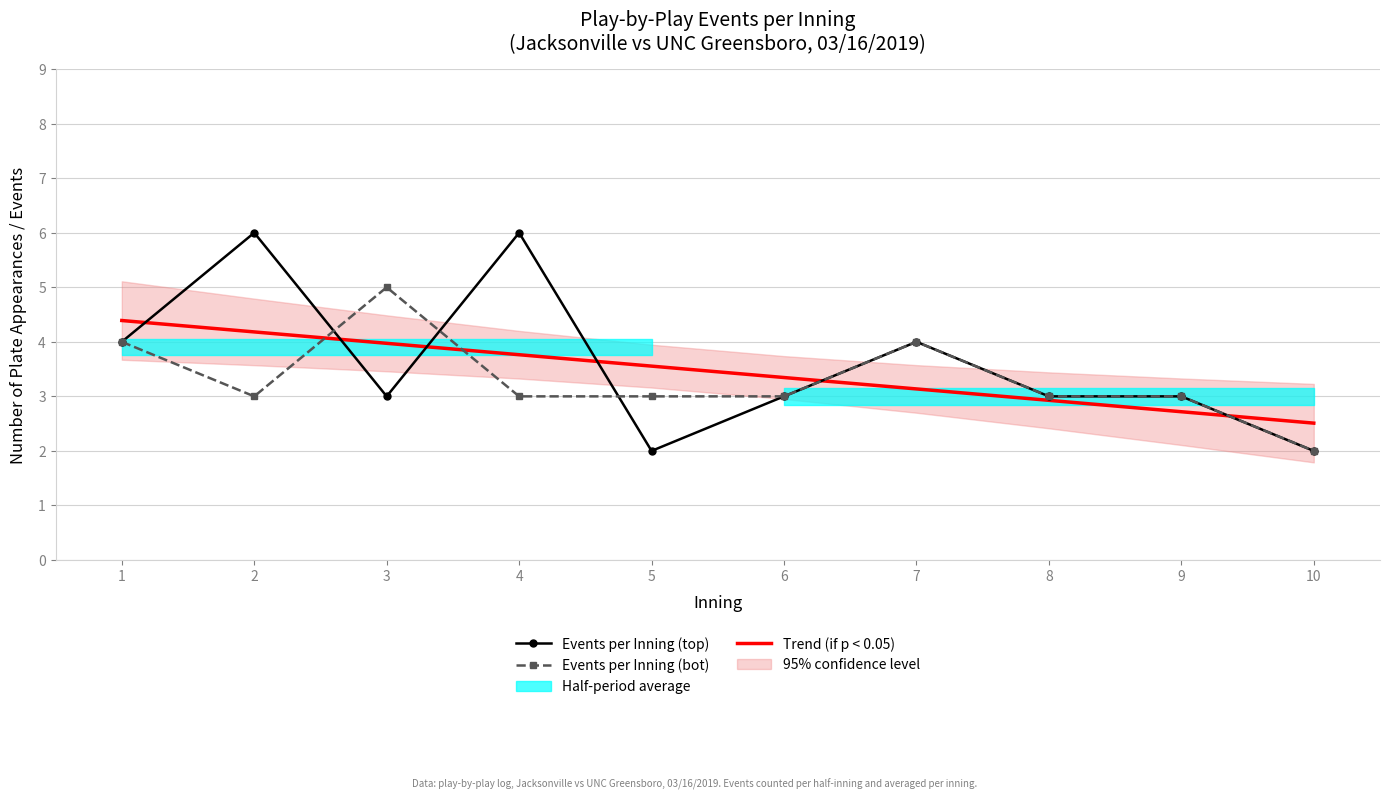

What is the difference between the Events per Inning (bot) values at 7 and 2?

1.0